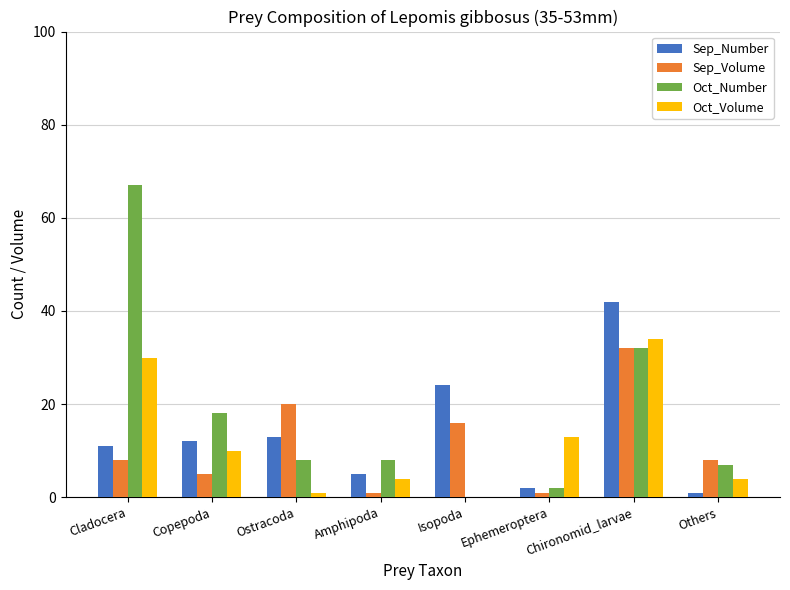

True or false: Sep_Number has a value of 12 at Copepoda.

True